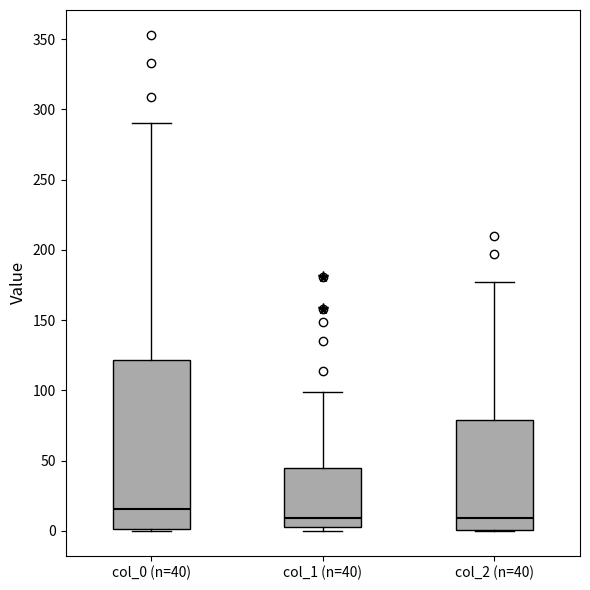

Reading left to right, read every box against the y-axis: the position of its median line, the range the box covers, and the ends of its whiskers. The values are not printed on the chart, so give them approximately, as read against the axis.

col_0 (n=40): median 15, box 0 to 120, whiskers 0 to 290
col_1 (n=40): median 10, box 5 to 45, whiskers 0 to 100
col_2 (n=40): median 10, box 0 to 80, whiskers 0 to 175